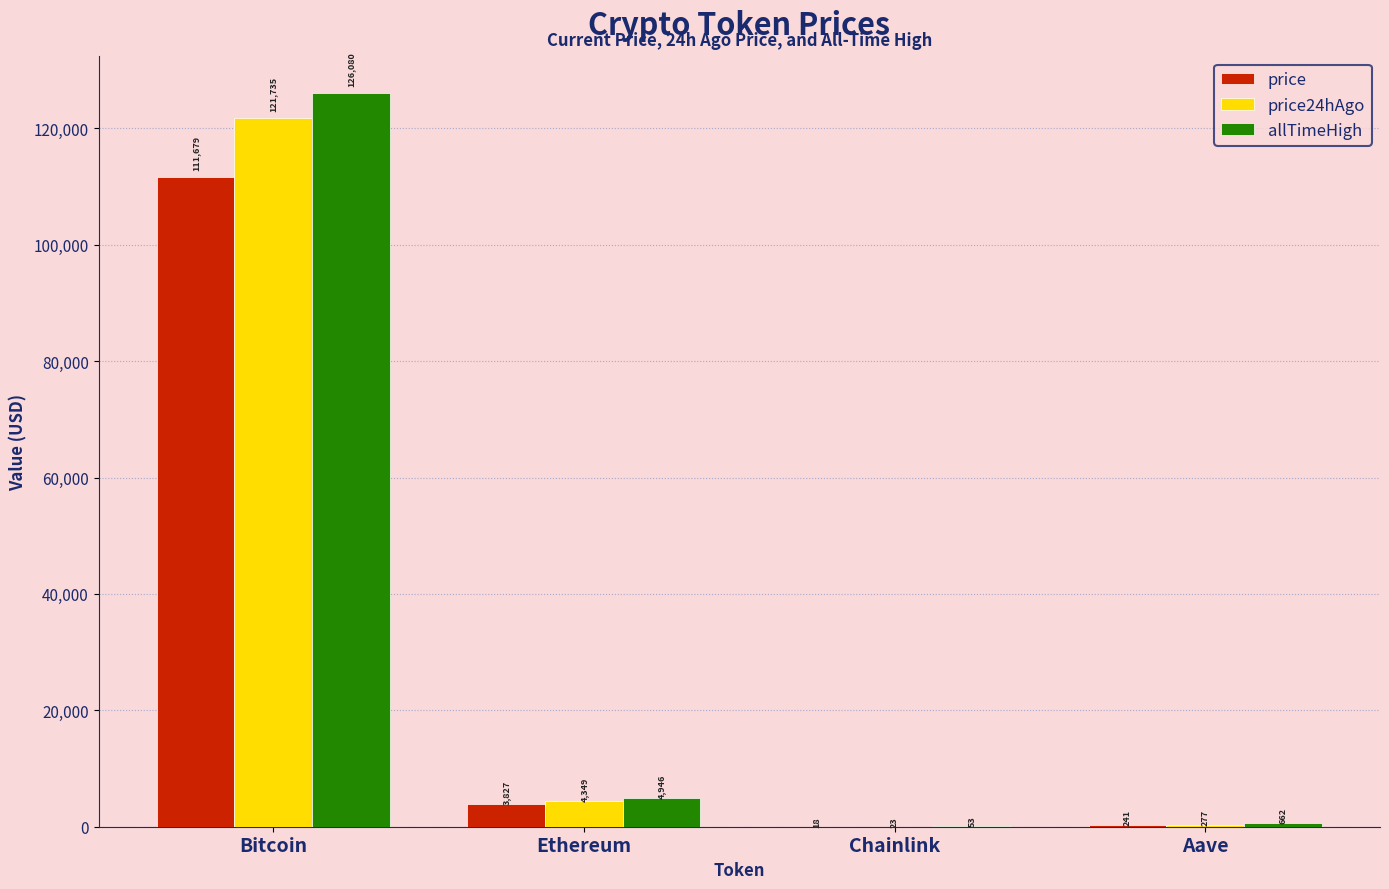

Between Bitcoin and Aave, which series saw the biggest shift?

allTimeHigh